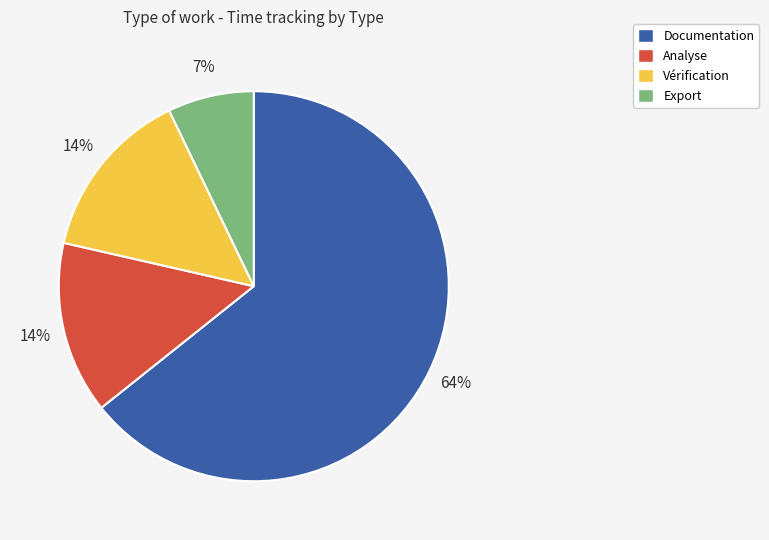

To the nearest percent, what is the average slice percentage?

25%